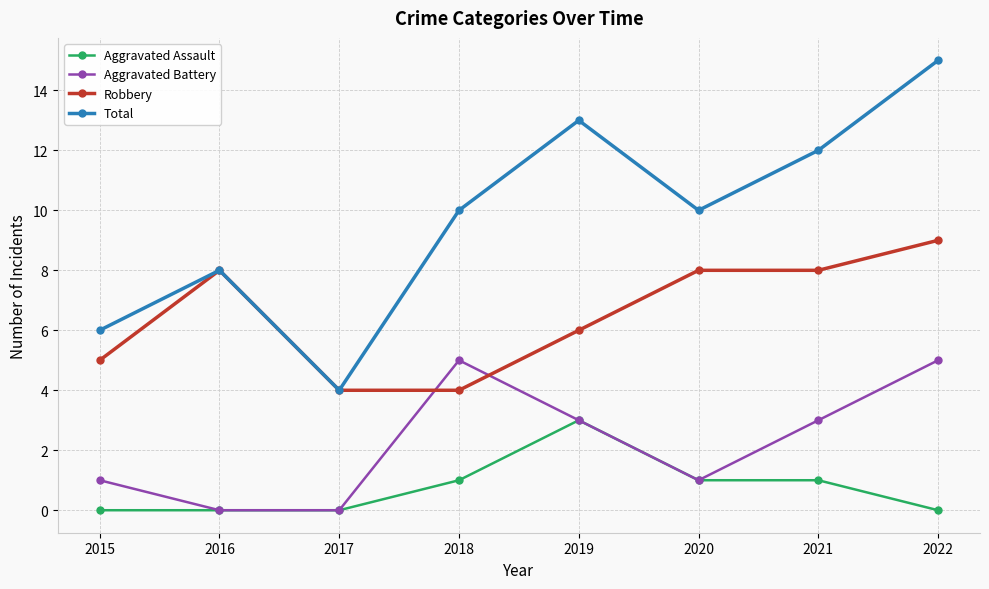

How many Aggravated Battery values are between 1 and 5?

6